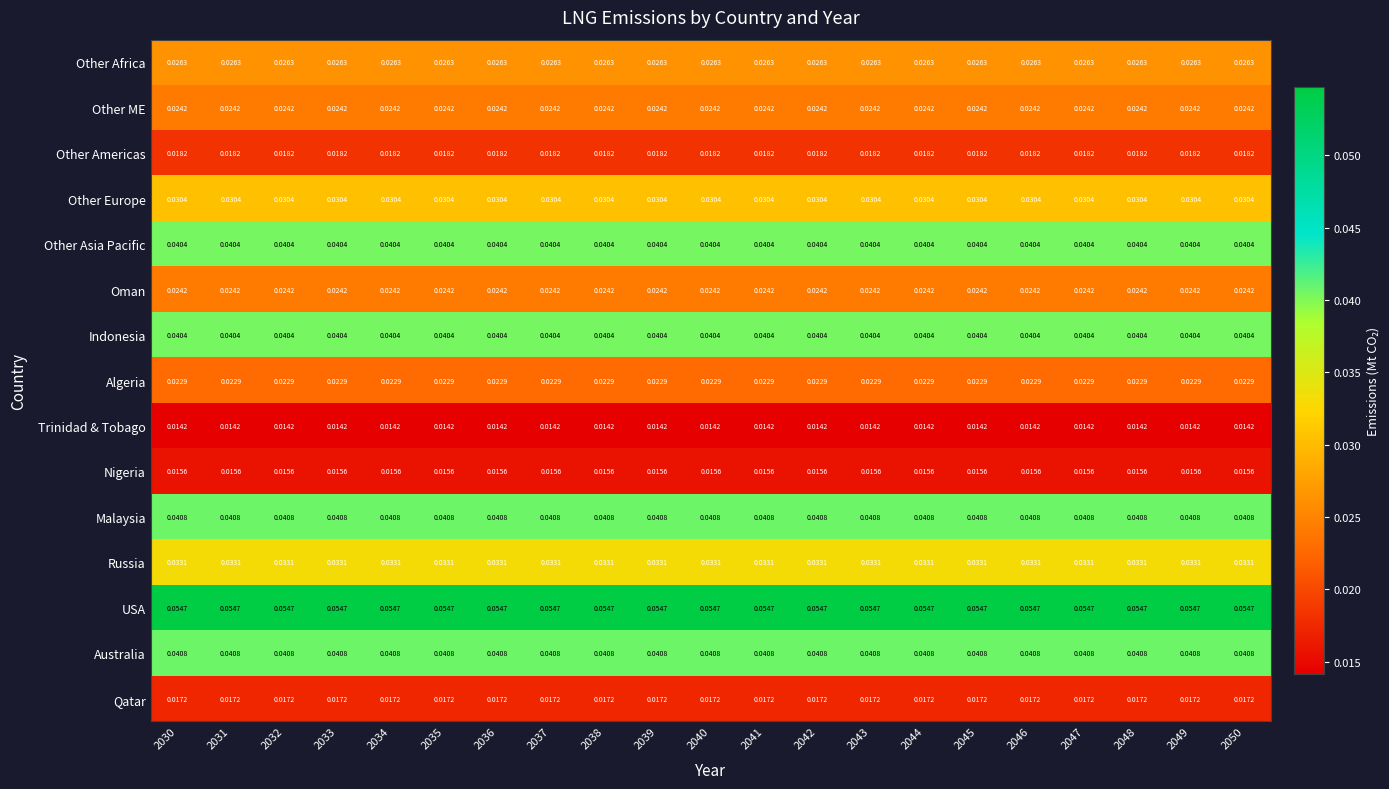

Is the value of Algeria at 2034 greater than the value of Trinidad & Tobago at 2035?

Yes